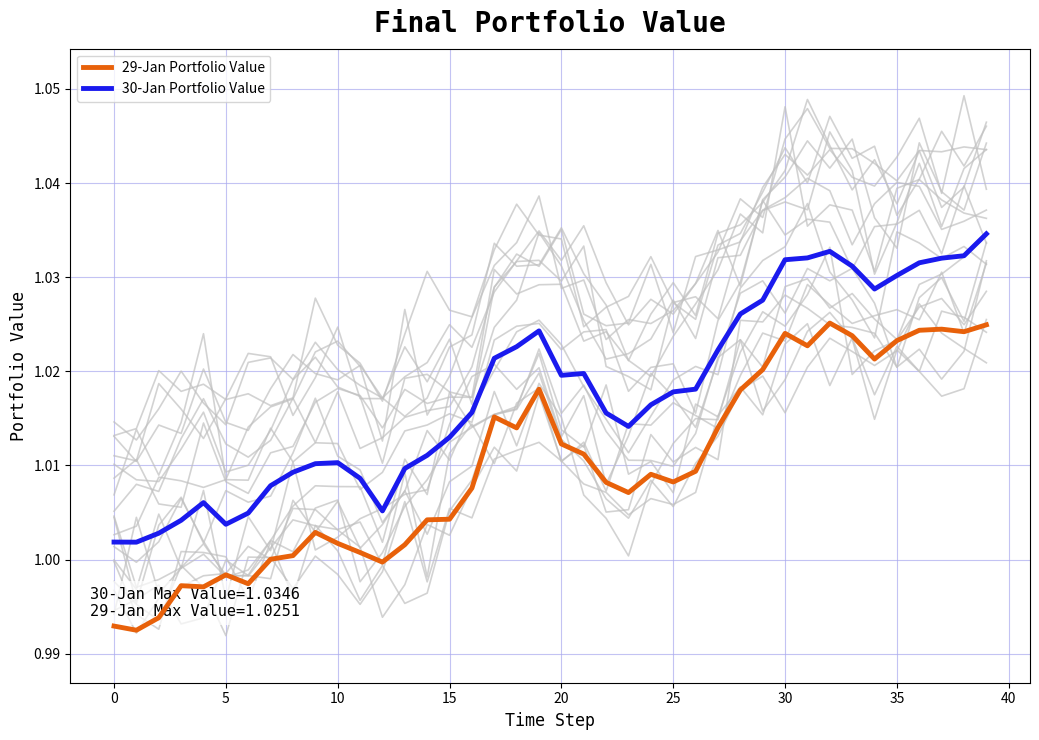

At which category is the sum across all series the highest?

39